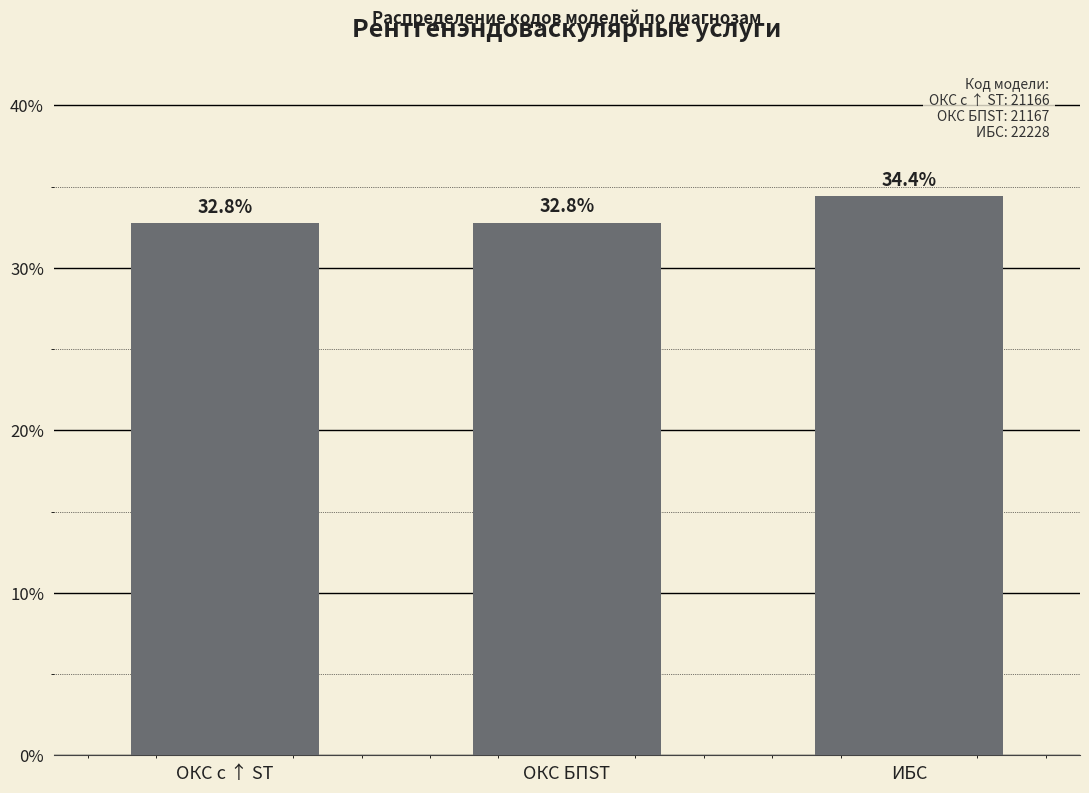

What is the value of the 2nd bar from the left?

32.8